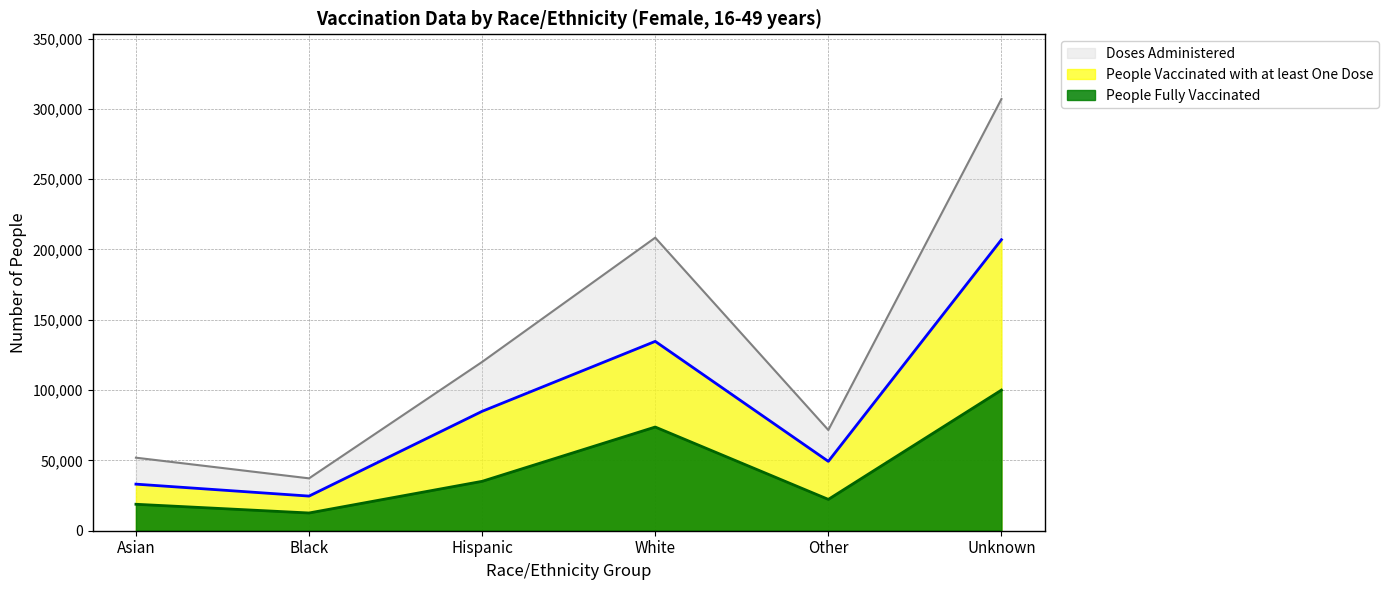

True or false: Doses Administered and People Vaccinated with at least One Dose intersect in this chart.

False